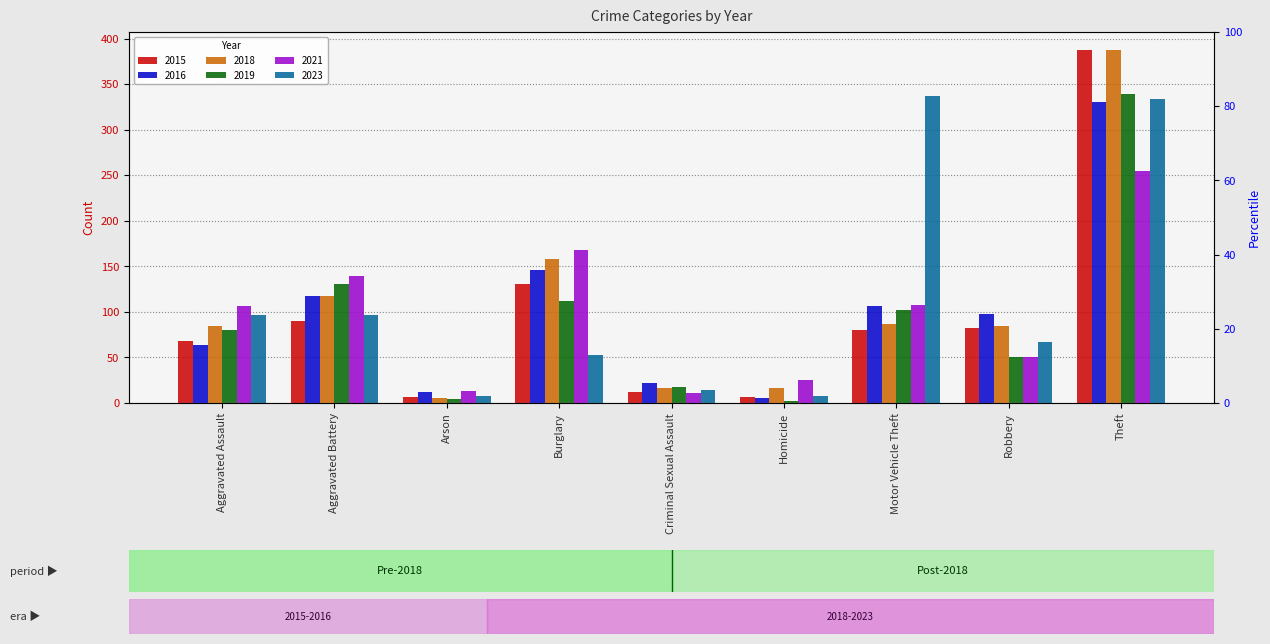

What is the total value across all series at Aggravated Assault?

501